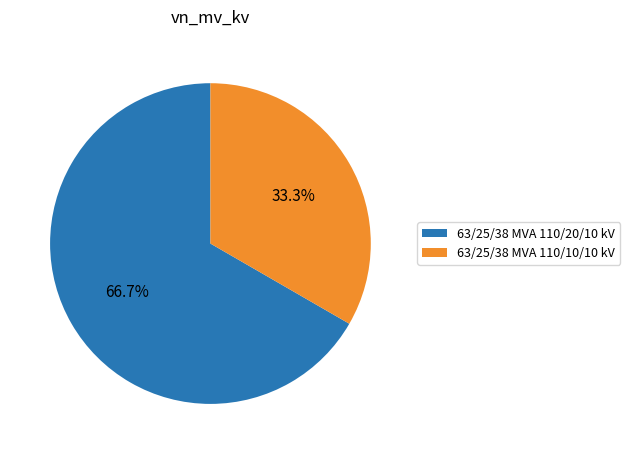

What percentage is NOT represented by 63/25/38 MVA 110/10/10 kV?

66.7%